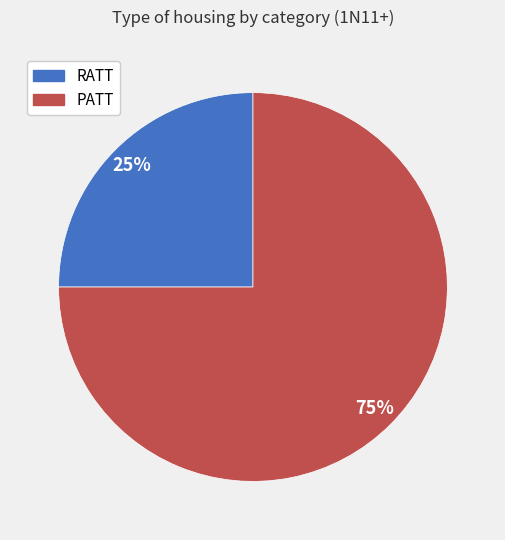

Is there any slice that represents more than half of the pie?

Yes